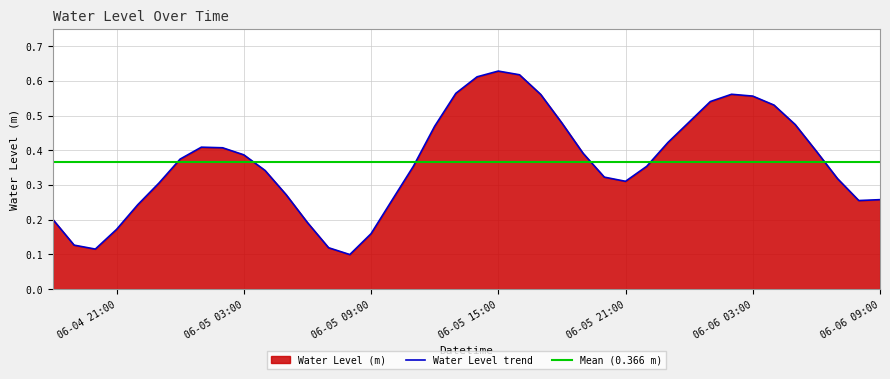

Where is the first local minimum?

2023-06-04 20:00:00